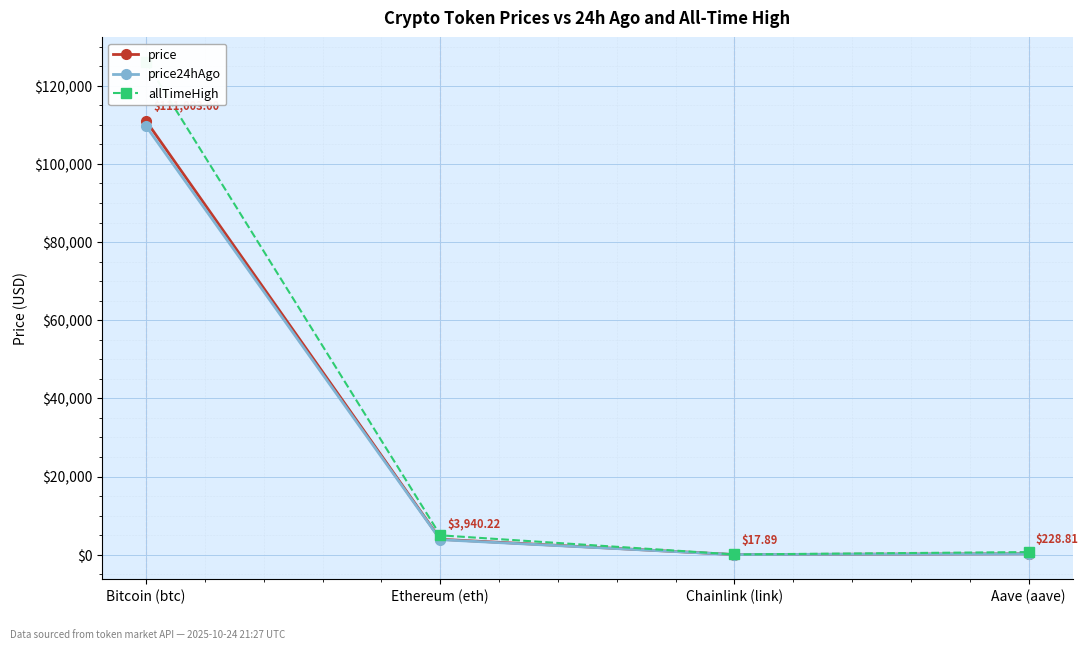

List the labels in order of price24hAgo value, largest first.

Bitcoin (btc), Ethereum (eth), Aave (aave), Chainlink (link)